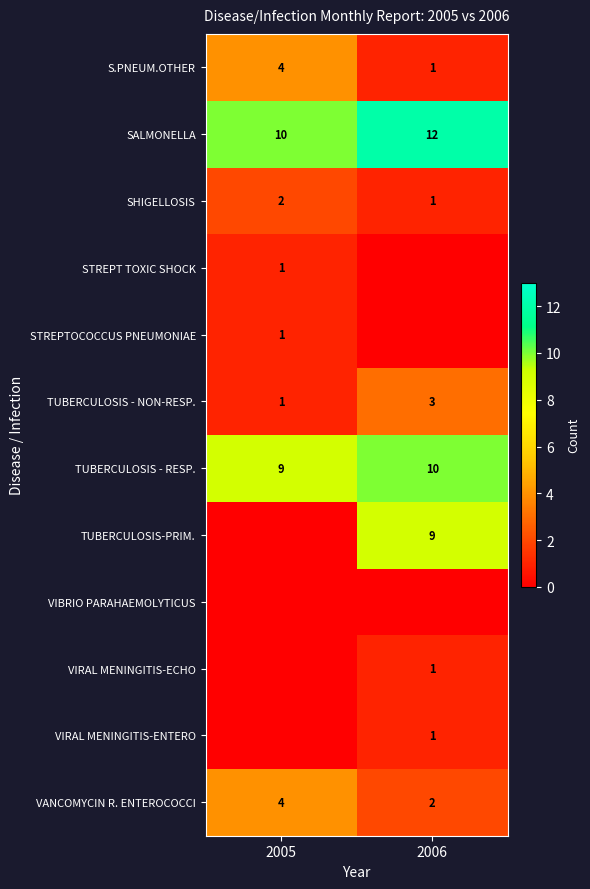

How many TUBERCULOSIS - RESP. values are between 9 and 10?

2